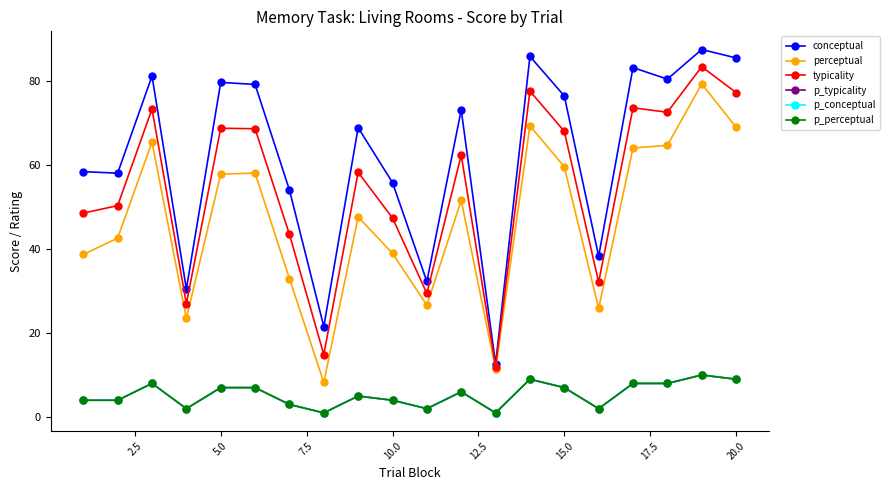

Is this an area chart (filled region under the line)?

No